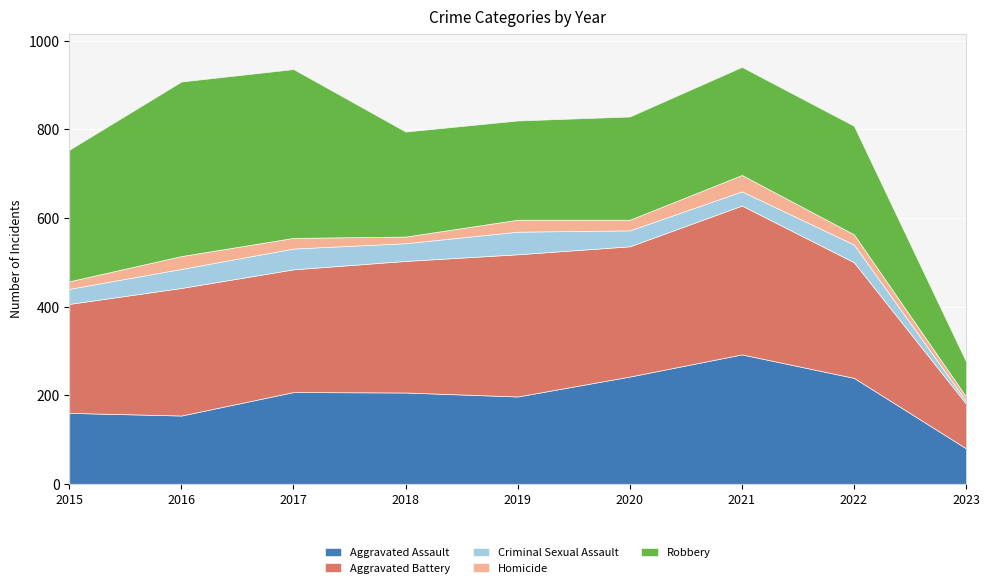

At which label does Aggravated Assault first exceed 206?

2017